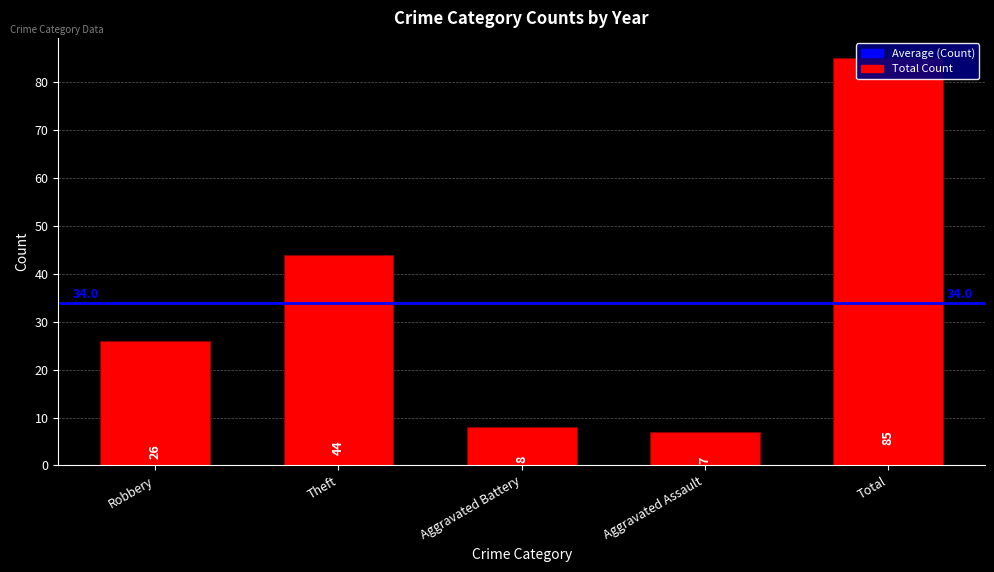

Does the chart contain any negative values?

No